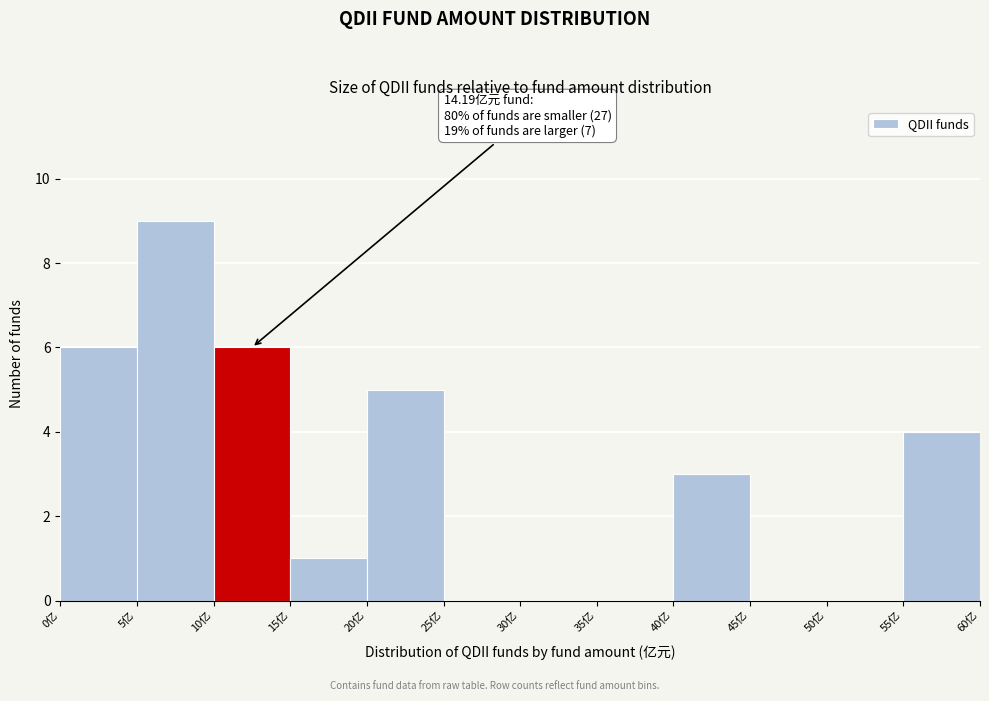

Which range on the x-axis has the tallest bar?

5 to 10